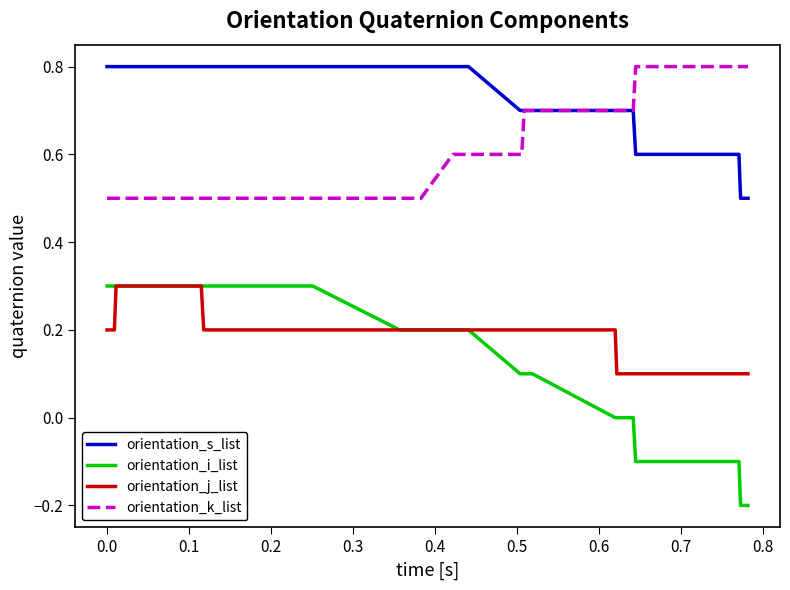

True or false: orientation_k_list and orientation_i_list cross at least once.

False